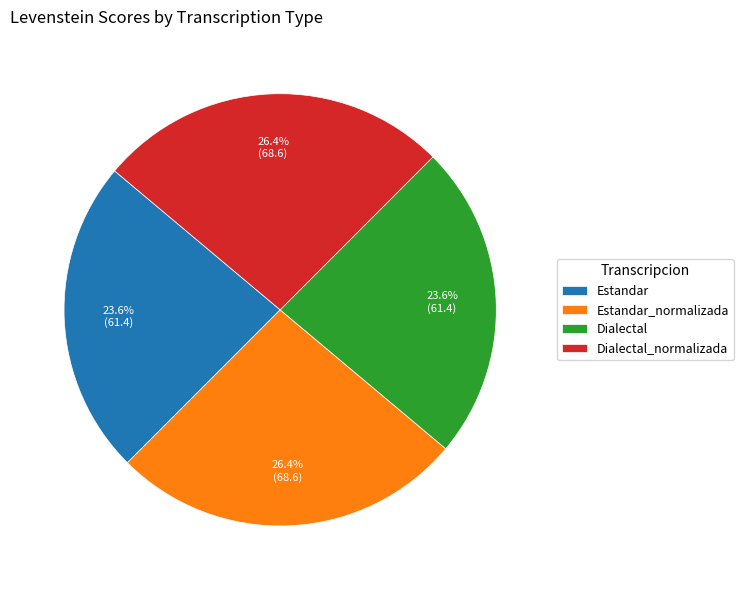

What portion of the pie excludes Estandar_normalizada?

73.6%